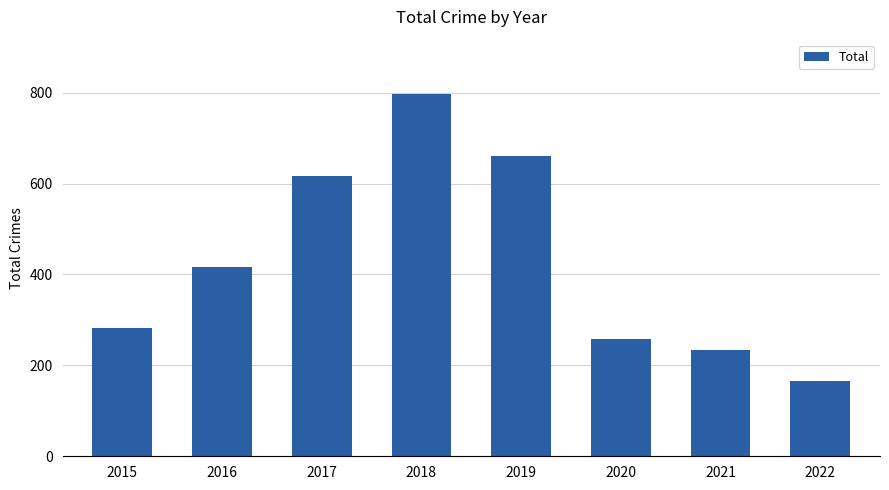

What is the average value?

429